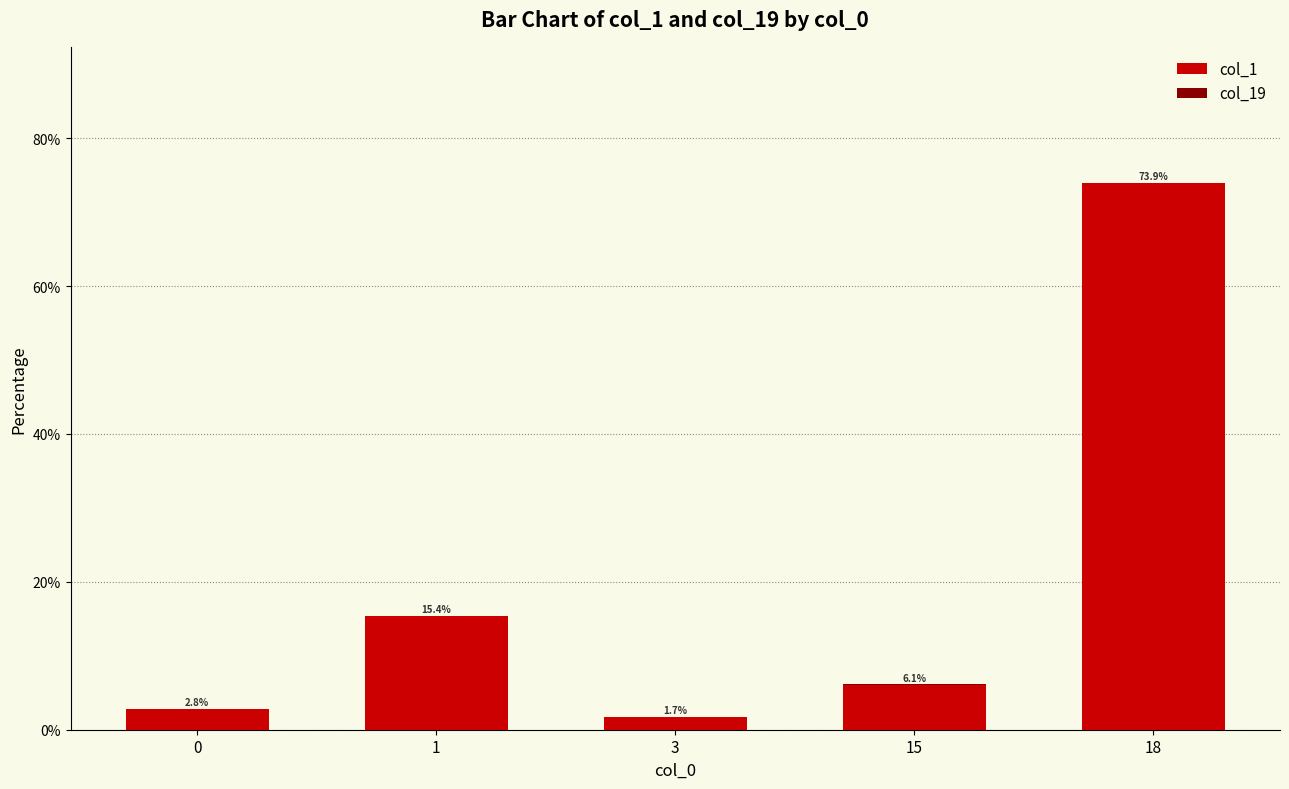

Are the bars grouped side by side (vs. stacked)?

No